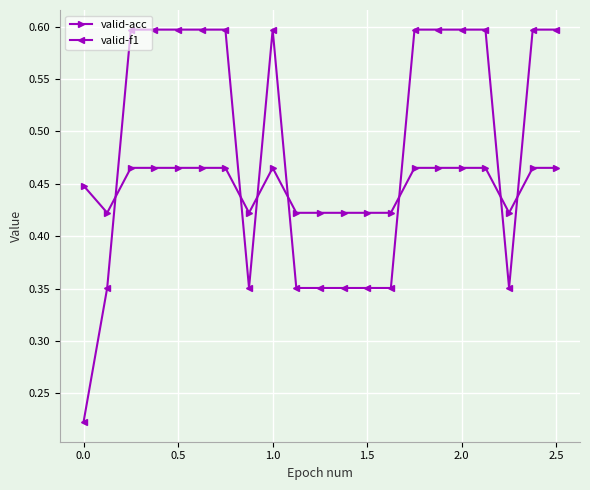

Which series has the largest range (max minus min)?

valid-f1